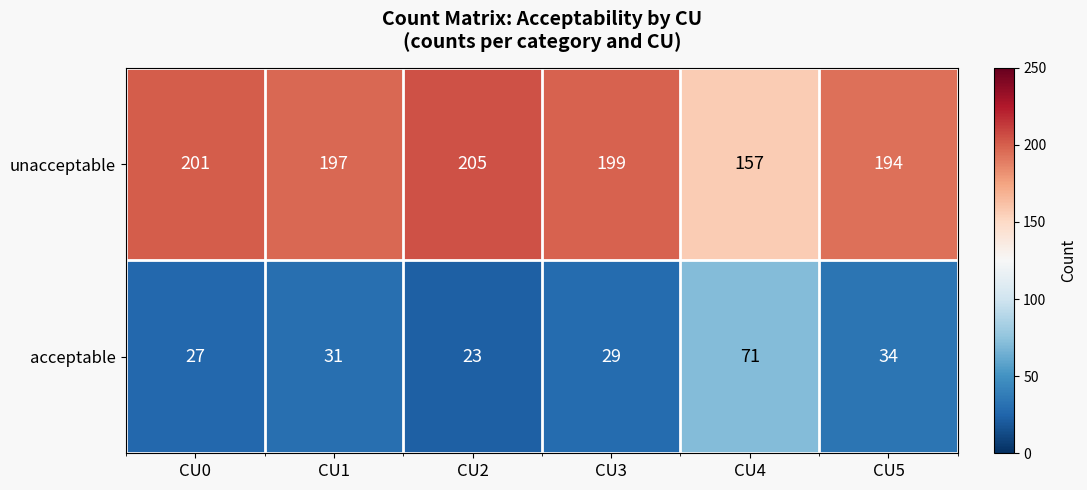

Reading right to left, transcribe all the data shown in this chart.

unacceptable: 194	157	199	205	197	201
acceptable: 34	71	29	23	31	27